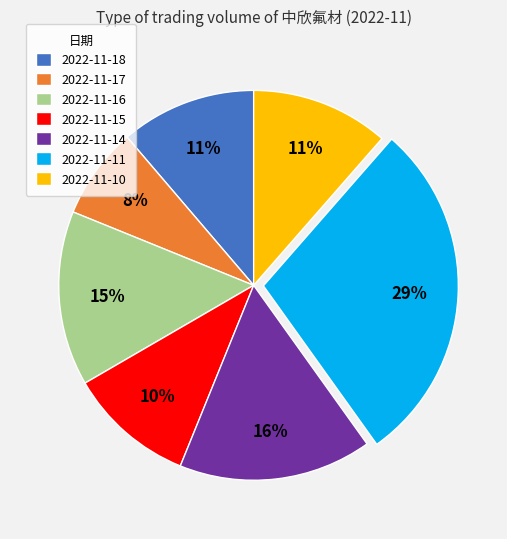

What is the largest slice in the pie chart?

2022-11-11